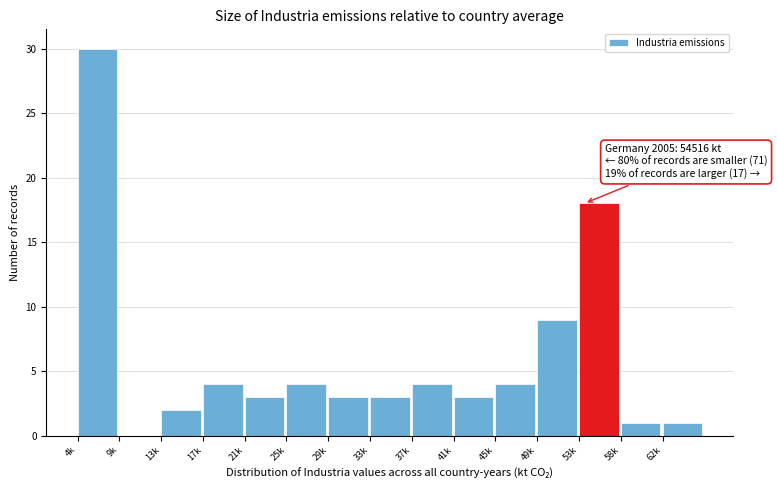

Reading left to right, list all the values displayed in this chart.

4k=30	9k=0	13k=2	17k=4	21k=3	25k=4	29k=3	33k=3	37k=4	41k=3	45k=4	49k=9	53k=18	58k=1	62k=1